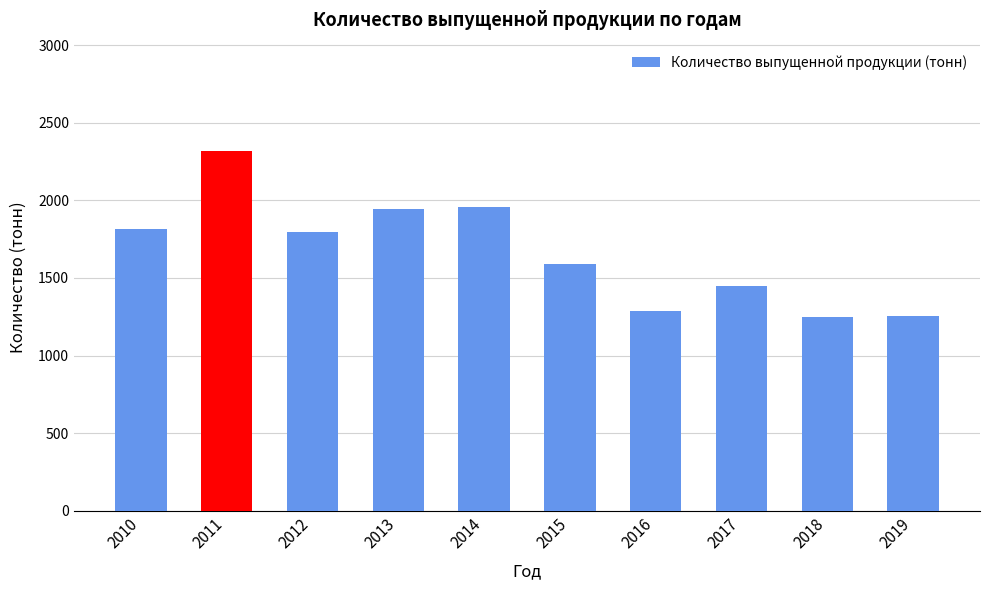

What is the average value?

1665.9